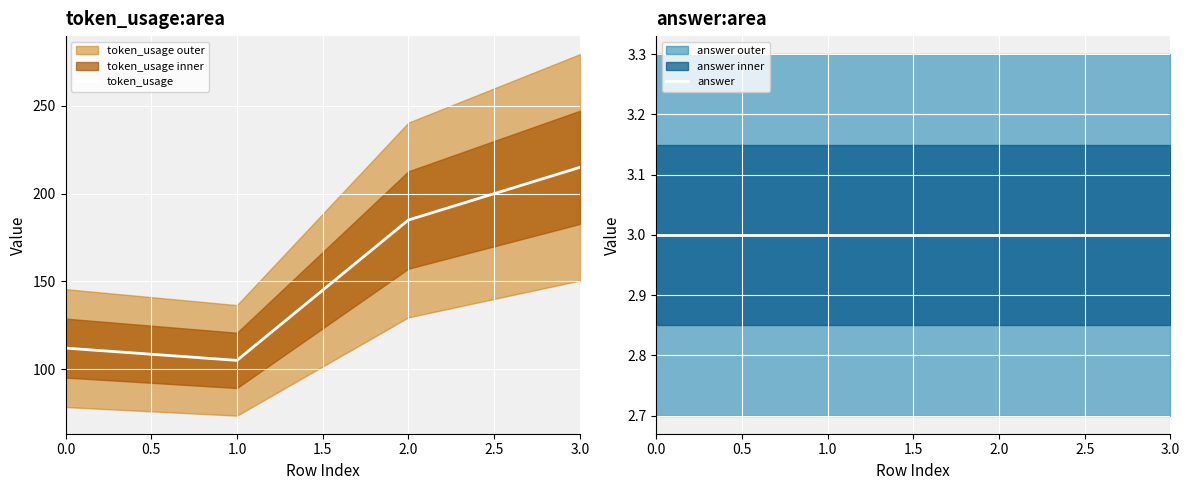

List the series in order of their peak value, lowest first.

answer, token_usage